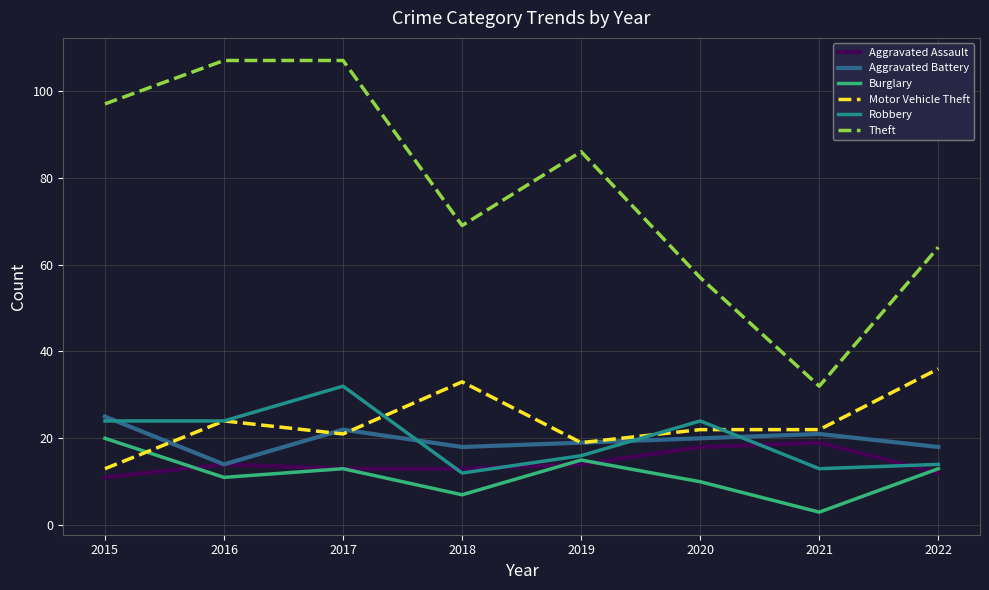

At which category is the sum across all series the highest?

2017